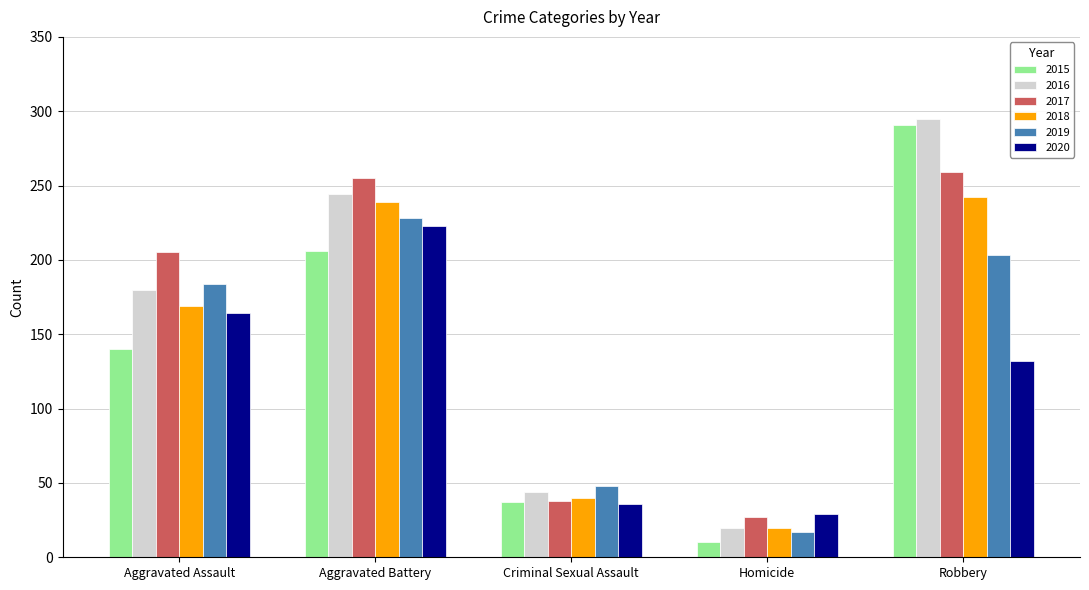

At which label is 2019 closest to 122?

Aggravated Assault